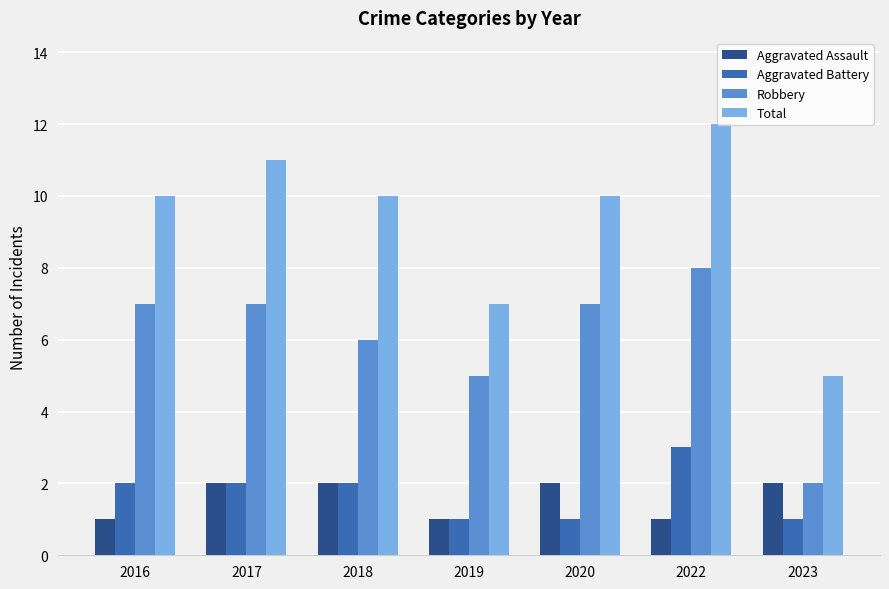

Reading right to left, extract all data points from this chart.

Aggravated Assault: 2023=2	2022=1	2020=2	2019=1	2018=2	2017=2	2016=1
Aggravated Battery: 2023=1	2022=3	2020=1	2019=1	2018=2	2017=2	2016=2
Robbery: 2023=2	2022=8	2020=7	2019=5	2018=6	2017=7	2016=7
Total: 2023=5	2022=12	2020=10	2019=7	2018=10	2017=11	2016=10